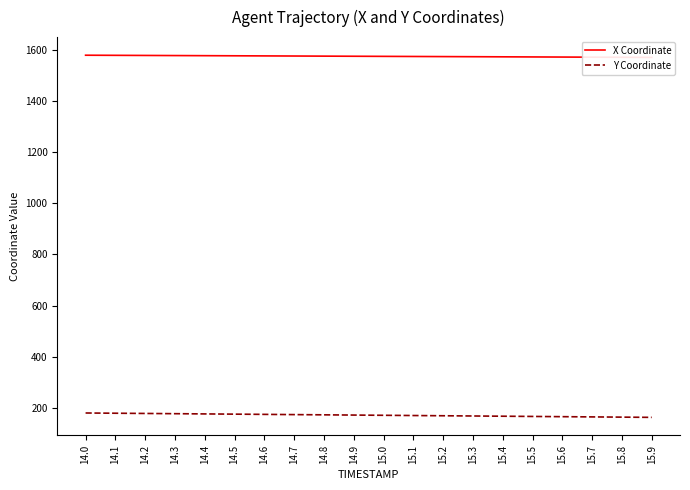

Is it true that X Coordinate equals 605.3 at 14.6?

False